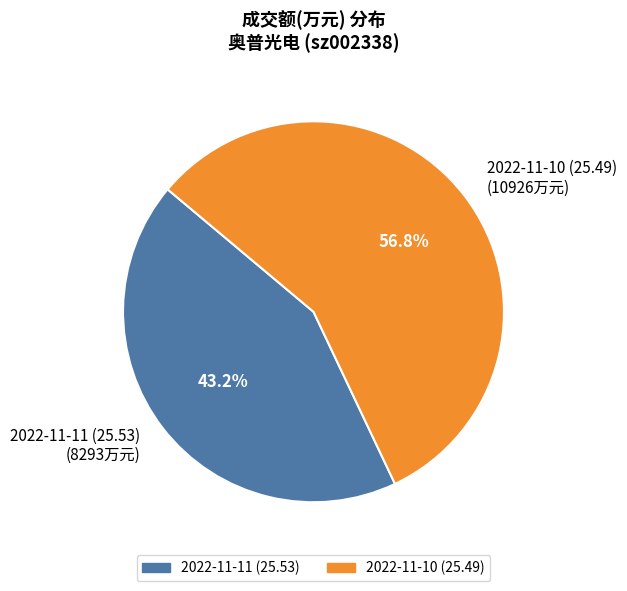

The 2022-11-10 (25.49) slice represents 57% of the pie. True or false?

True